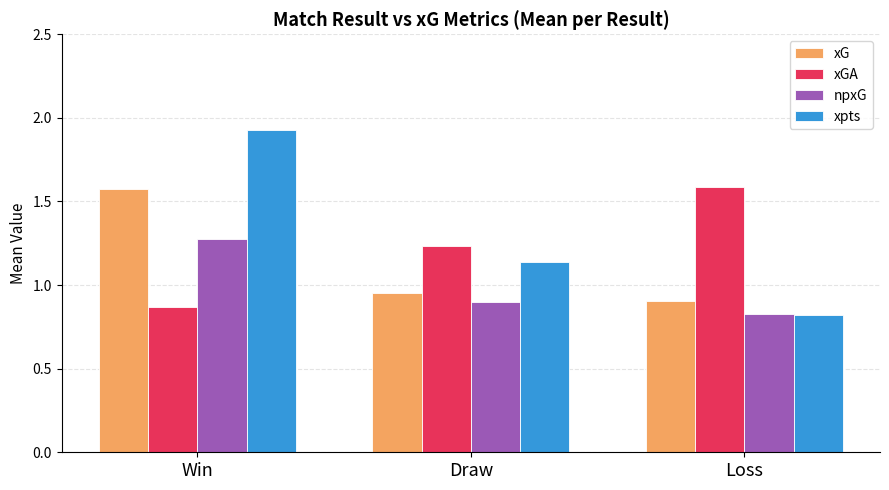

What position from the right is Loss?

1